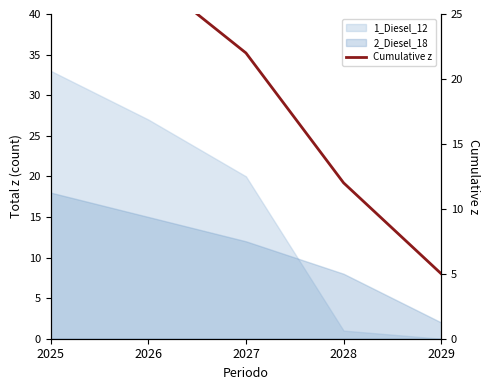

Where does the data first go above 22?

2025